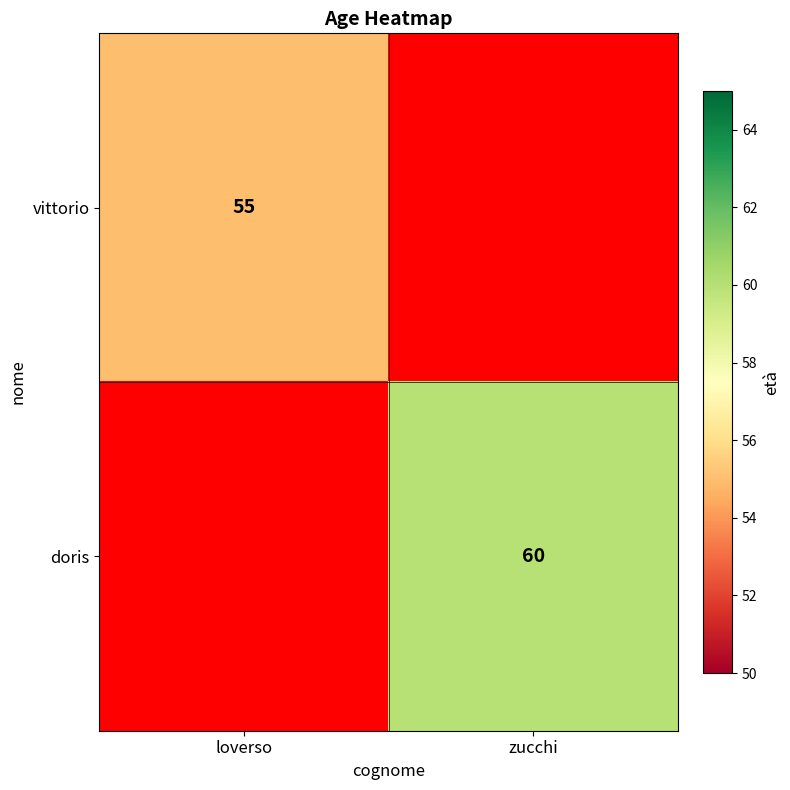

Is the value of doris at zucchi greater than the value of vittorio at loverso?

Yes